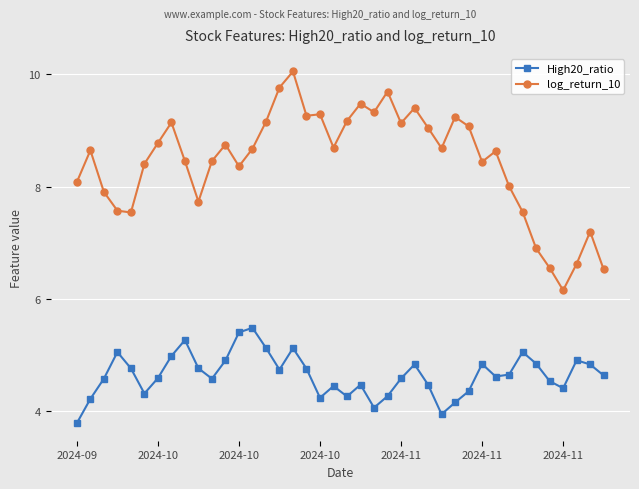

What is the sum of all High20_ratio values?

185.7